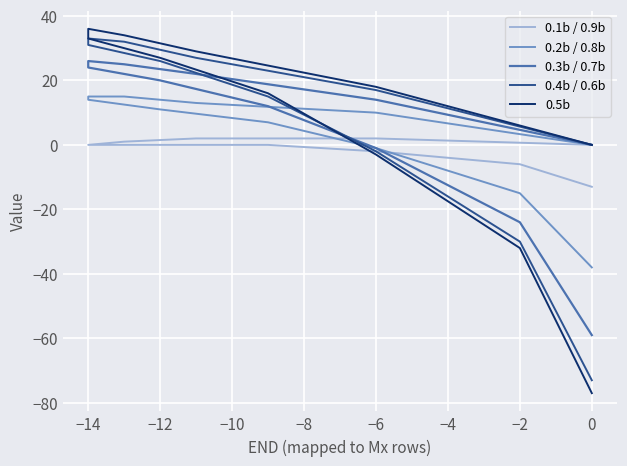

In 0.4b / 0.6b, how many points are higher than both neighbors (excluding endpoints)?

1